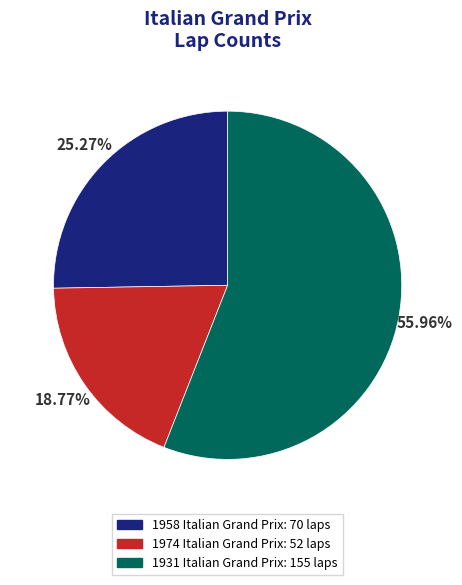

Does 1974 Italian Grand Prix account for over 50% of the chart?

No